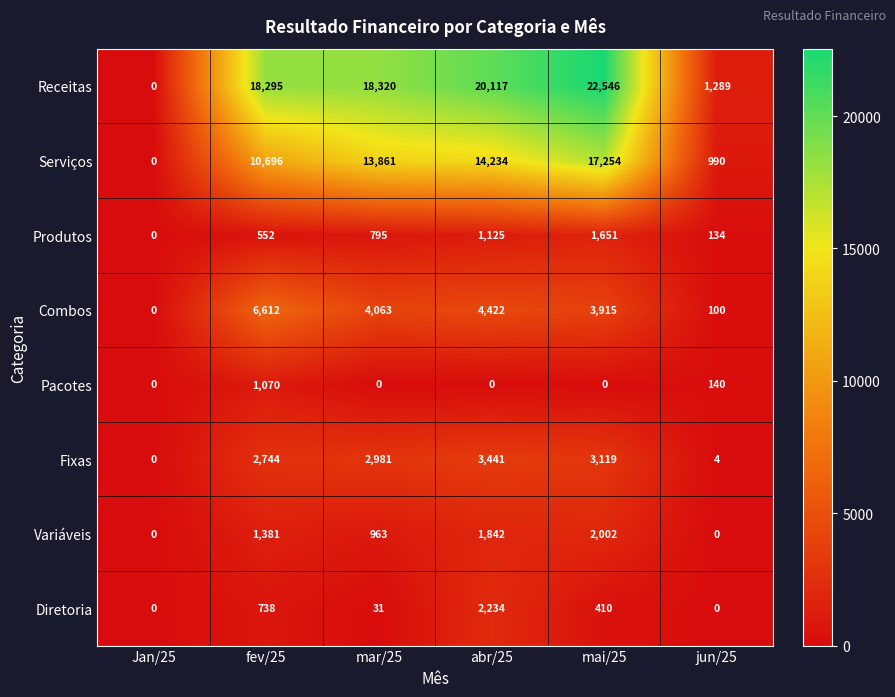

Which series changed the most between mar/25 and jun/25?

Receitas